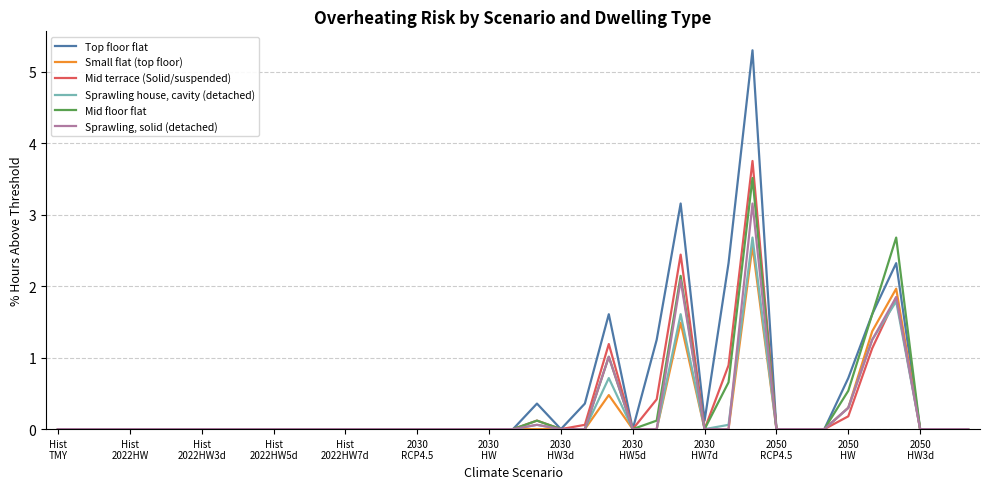

List the series in order of their peak value, lowest first.

Small flat (top floor), Sprawling house, cavity (detached), Sprawling, solid (detached), Mid floor flat, Mid terrace (Solid/suspended), Top floor flat